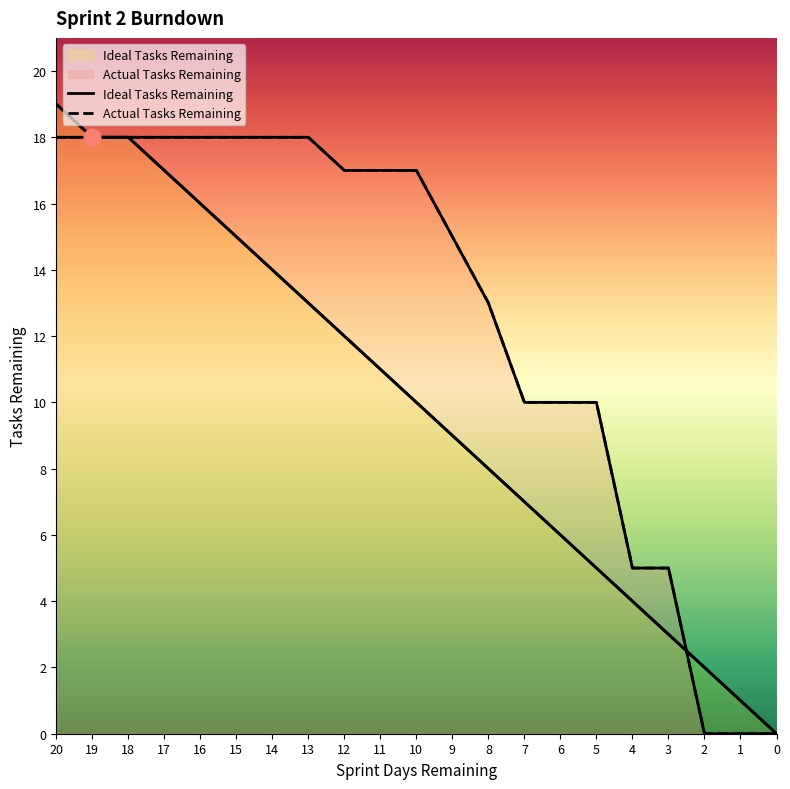

Does the chart display data point markers on the line(s)?

No